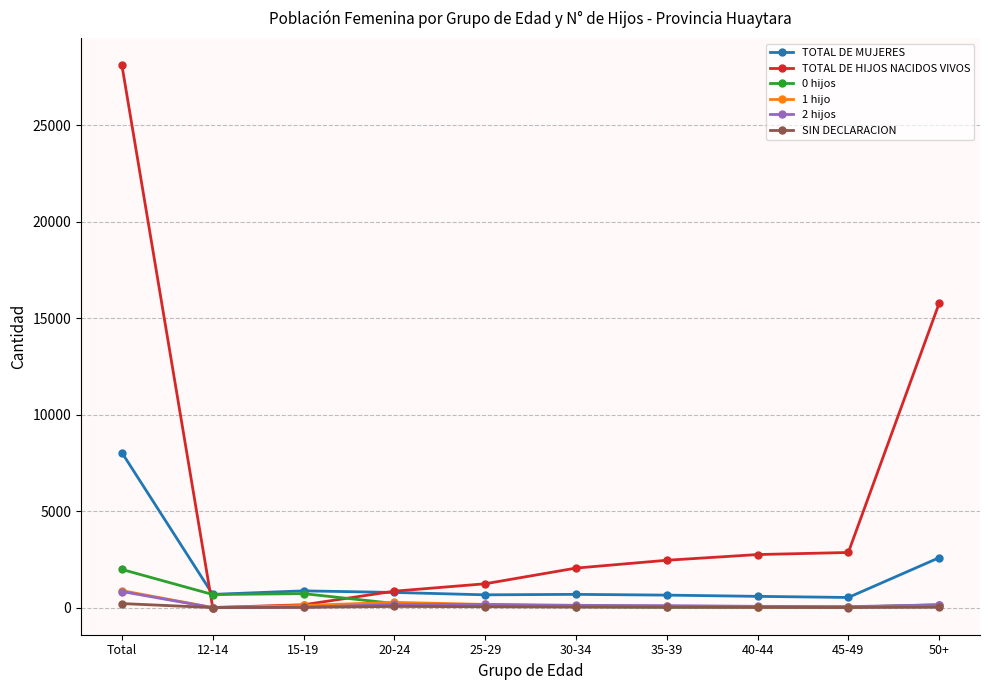

What is the label of the 2nd point from the left?

12-14